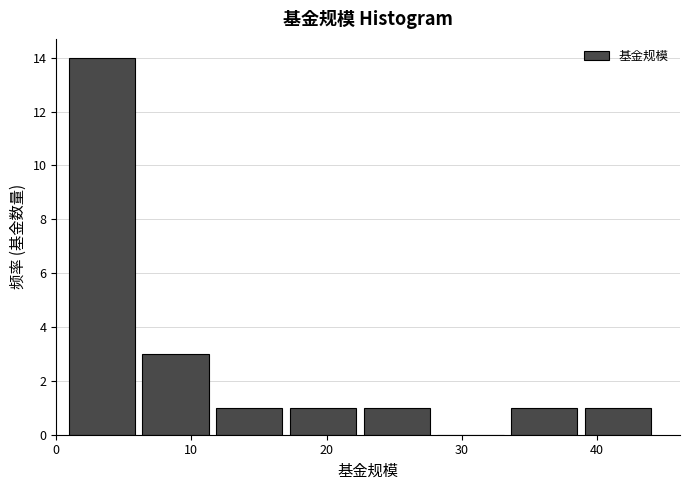

Which range on the x-axis has the tallest bar?

1 to 6